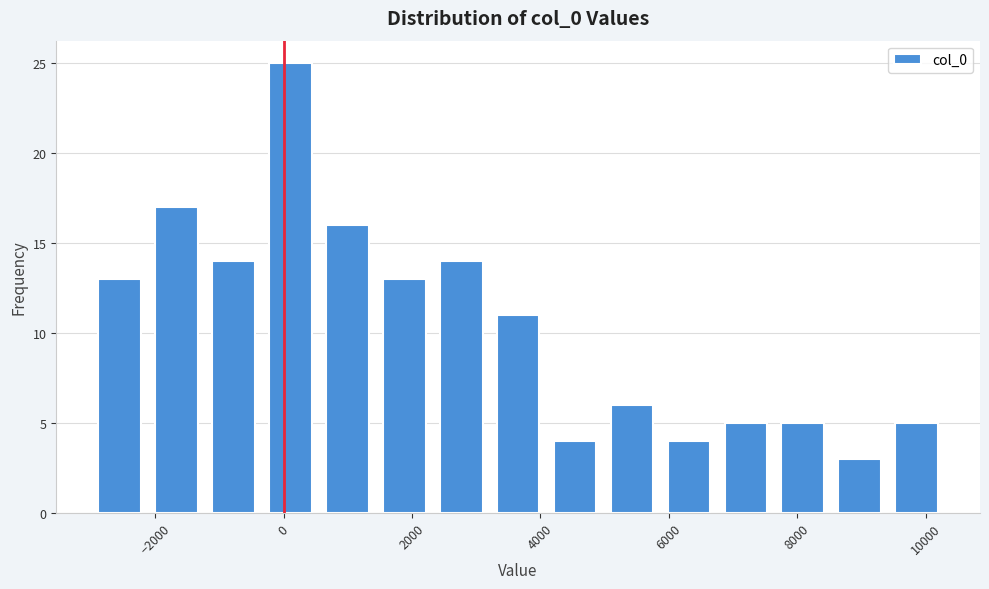

How tall is the bar that spans 2400 to 3200 on the x-axis? Neither the bar edges nor the heights are printed on the chart, so give them approximately, as read against the axes.

14